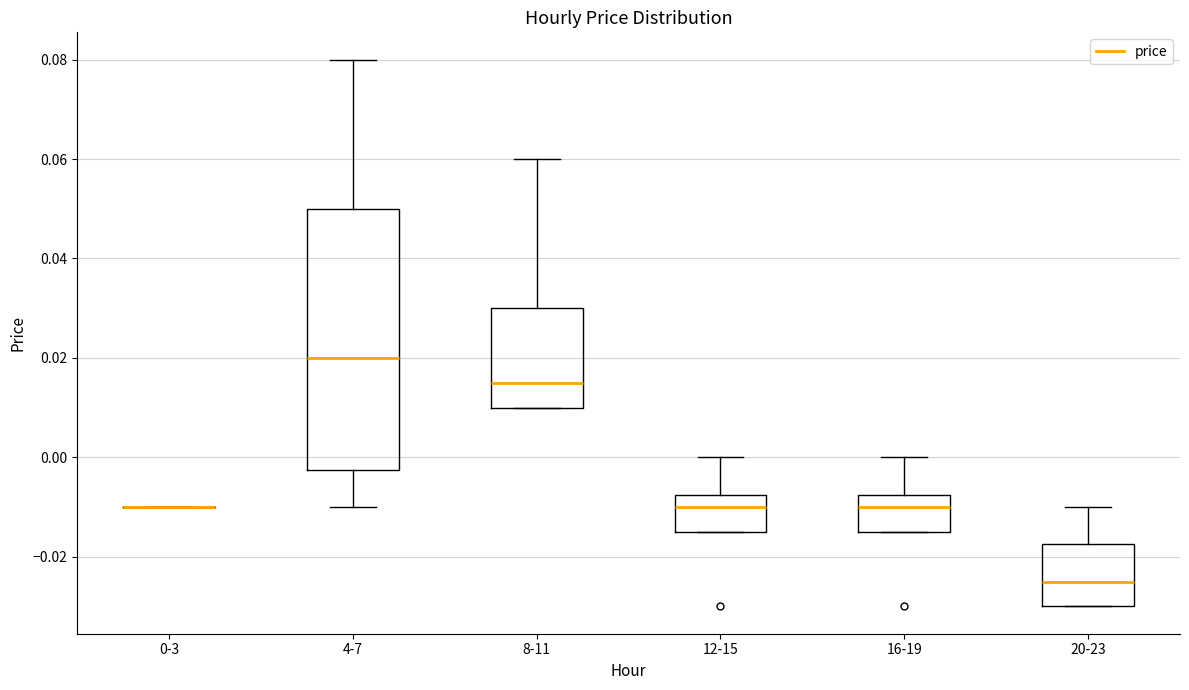

Which box is the tallest, from its lower edge to its upper edge?

4-7